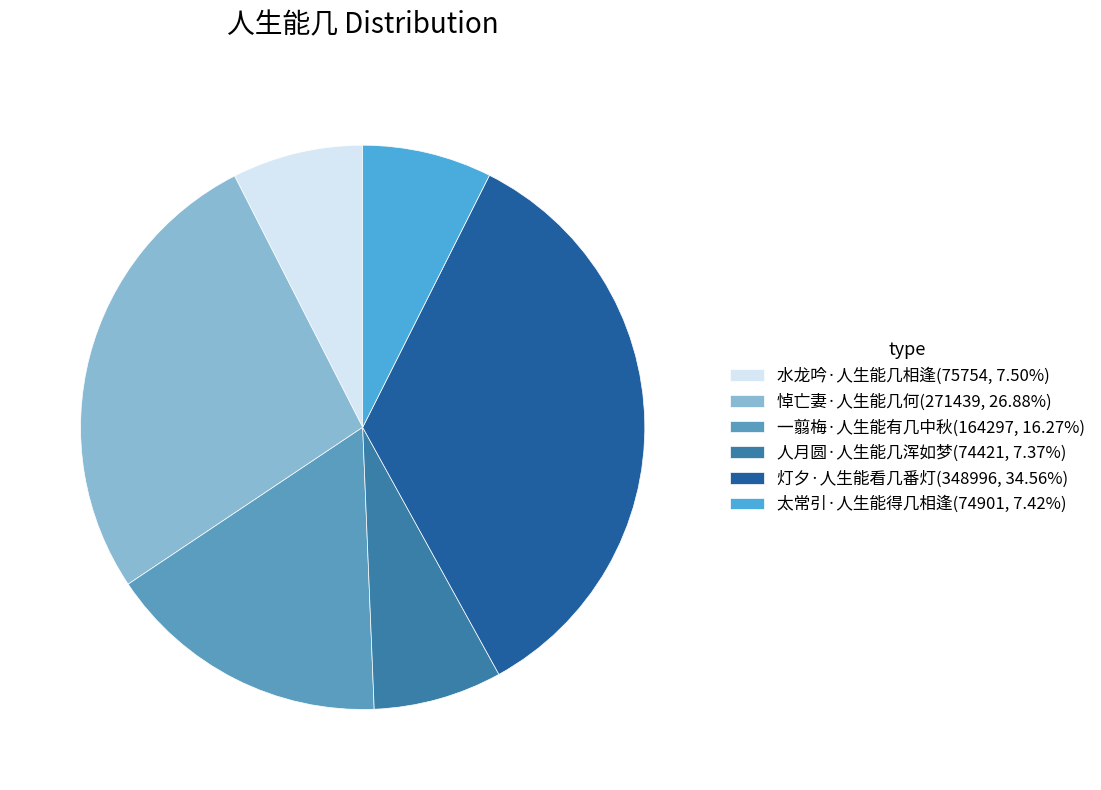

Rank the categories by value from lowest to highest.

人月圆·人生能几浑如梦, 太常引·人生能得几相逢, 水龙吟·人生能几相逢, 一翦梅·人生能有几中秋, 悼亡妻·人生能几何, 灯夕·人生能看几番灯